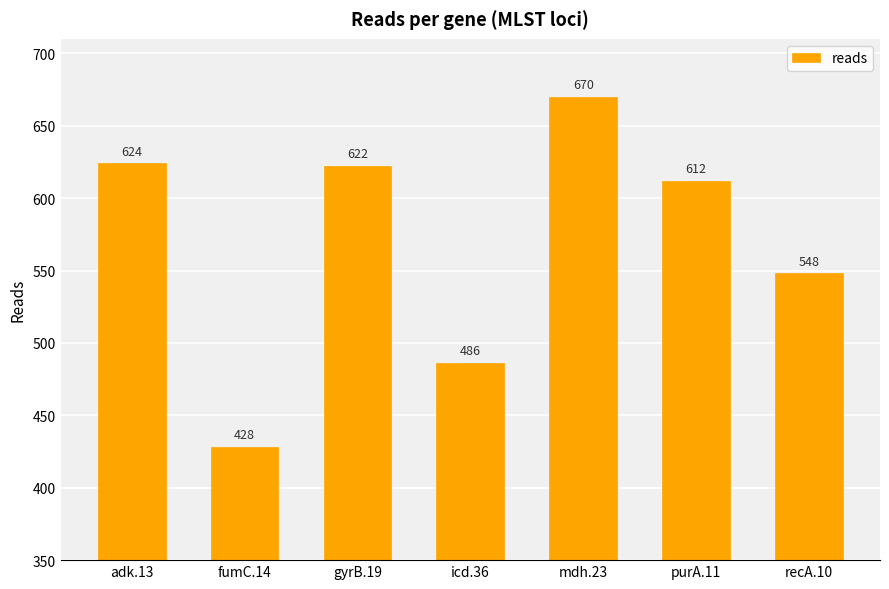

Where does the data first go above 612?

adk.13